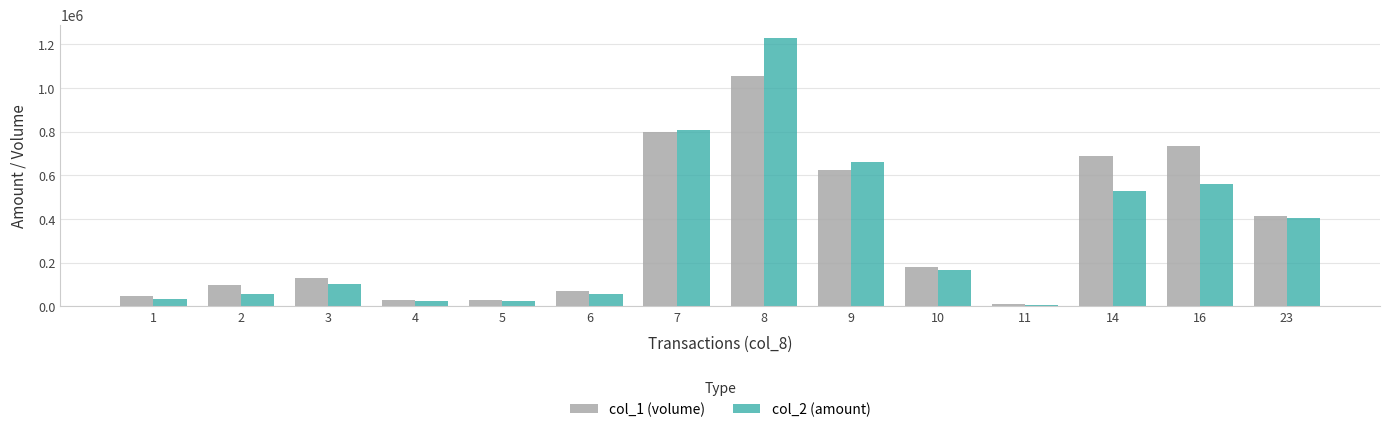

Which series has the widest spread of values?

col_2 (amount)